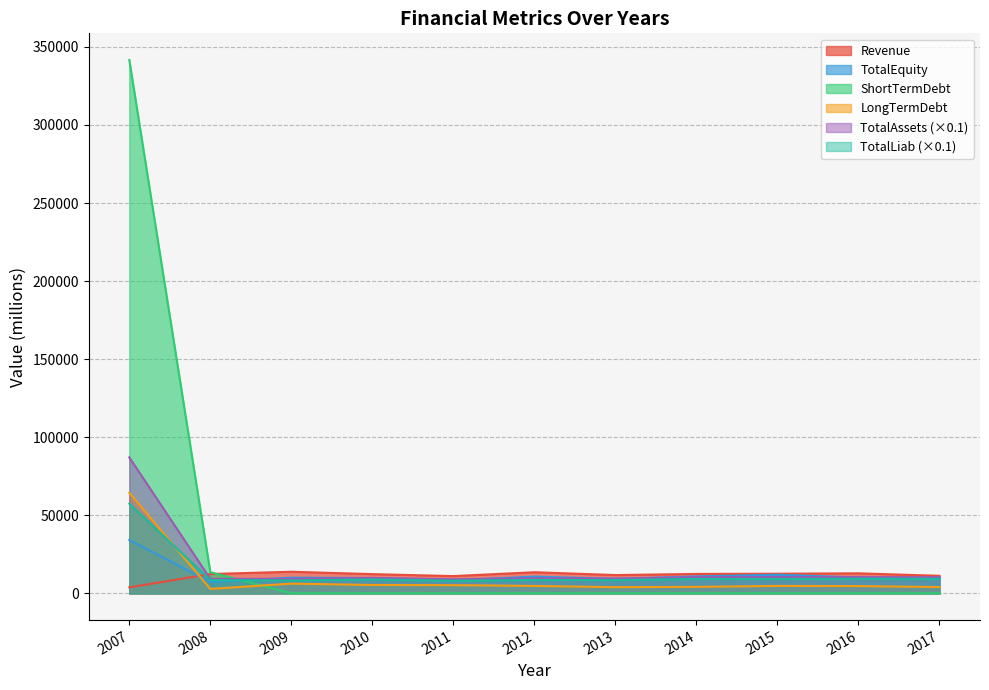

Between 2013 and 2011, which is larger?

2013